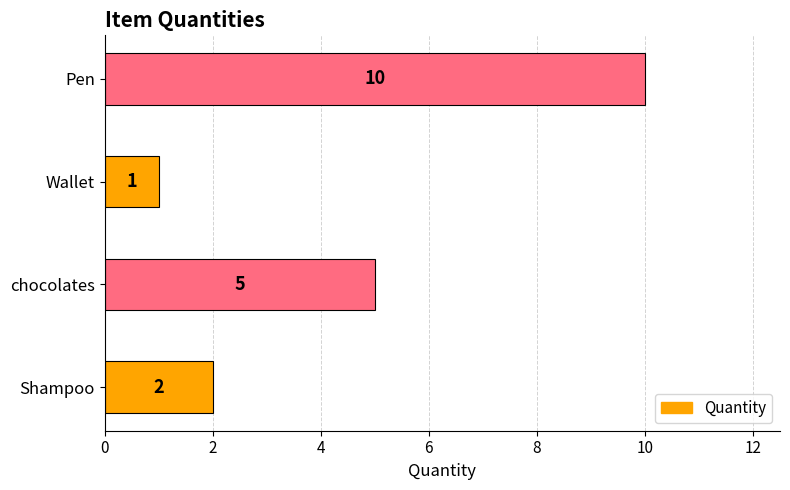

How many series are shown in this chart?

1